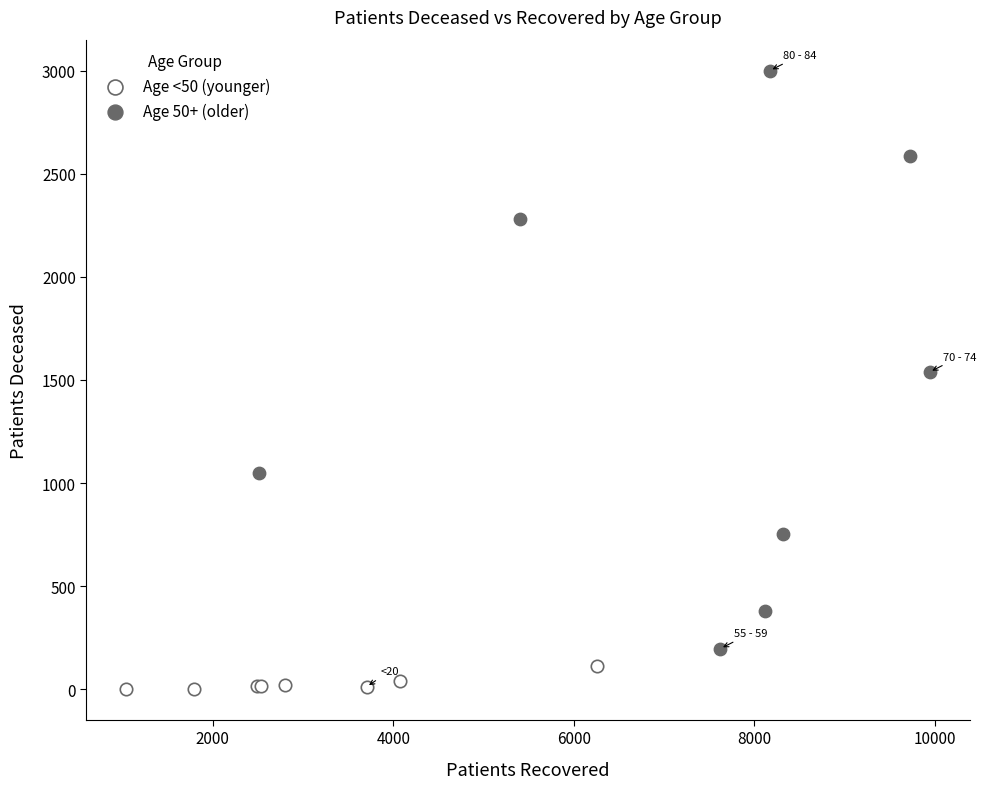

Which series has the widest spread of Y values?

Age 50+ (older)